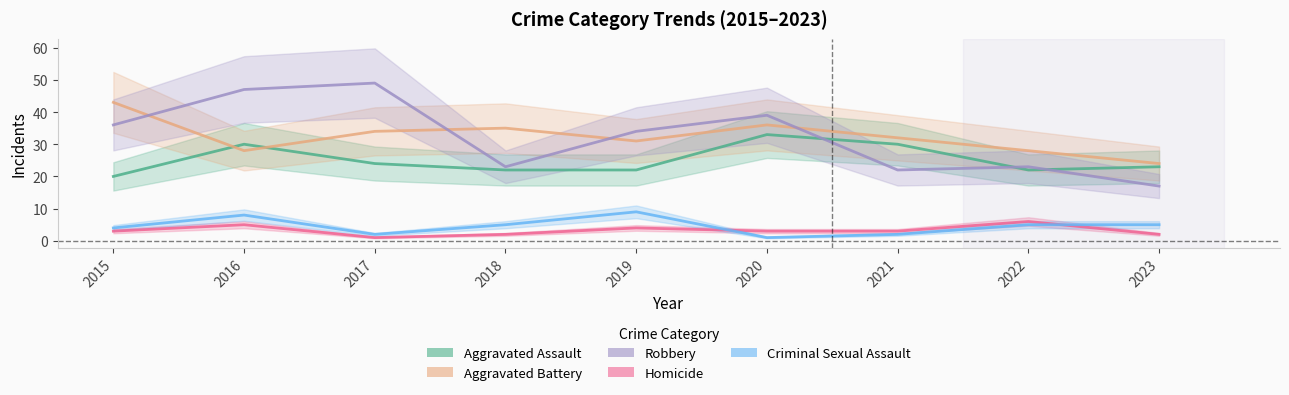

What is the value of the Homicide point at the 1st from the left?

3